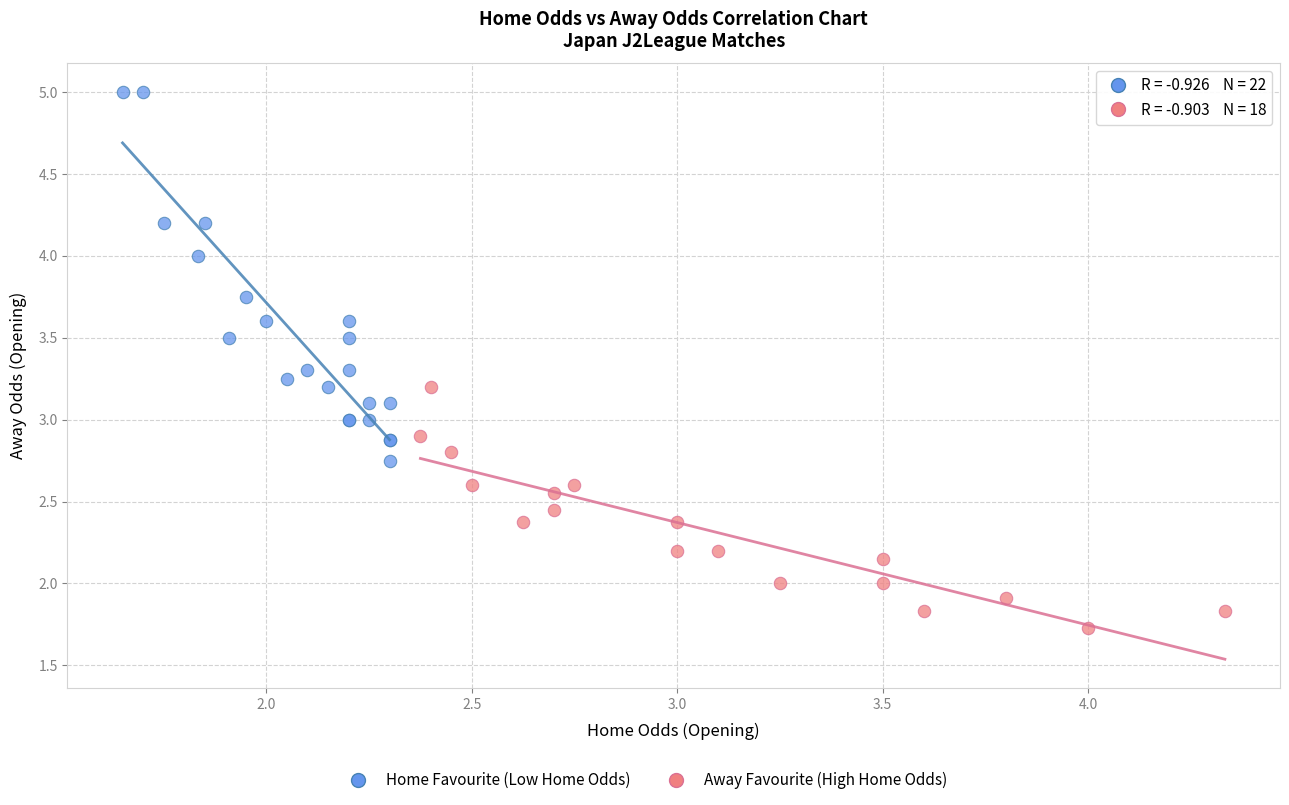

Which series has the largest Y range (max minus min)?

Home Favourite (Low Home Odds)